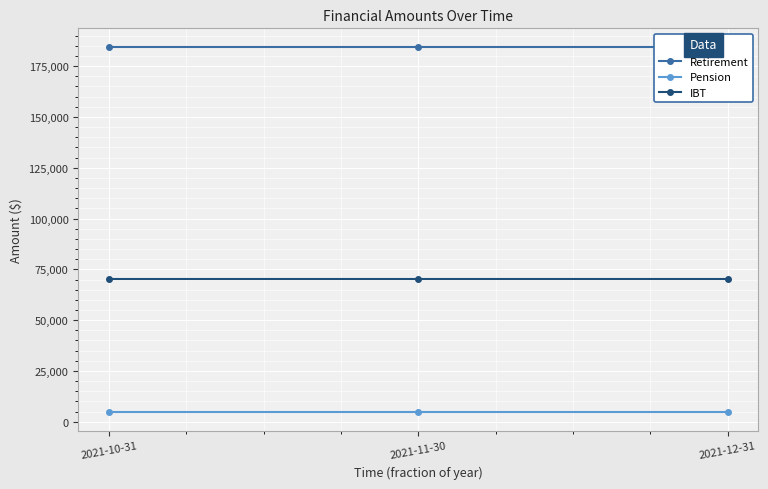

At how many categories does at least one series exceed 73727?

3